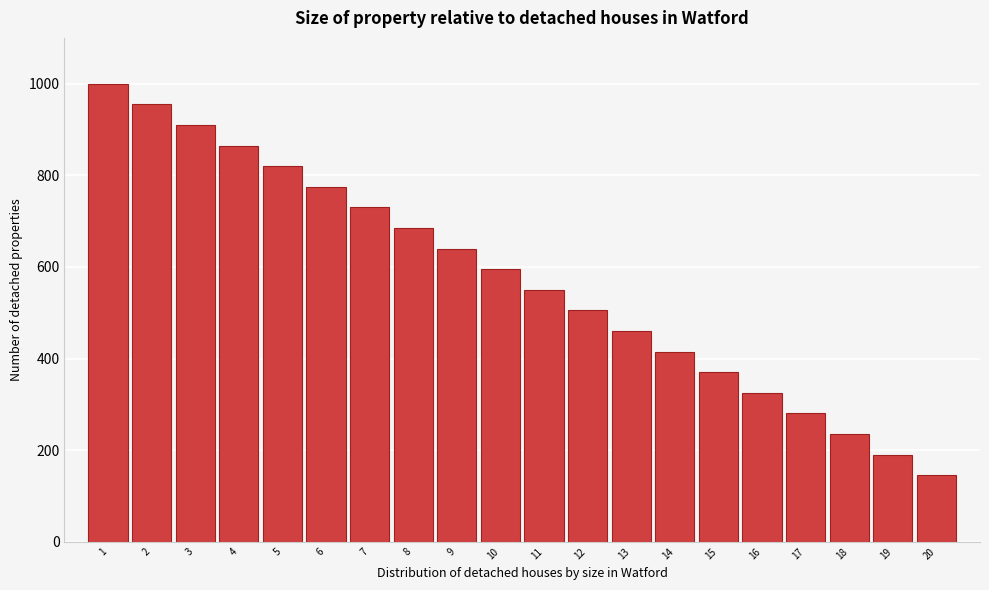

Reading left to right, transcribe all the data shown in this chart.

1000	955	910	865	820	775	730	685	640	595	550	505	460	415	370	325	280	235	190	145